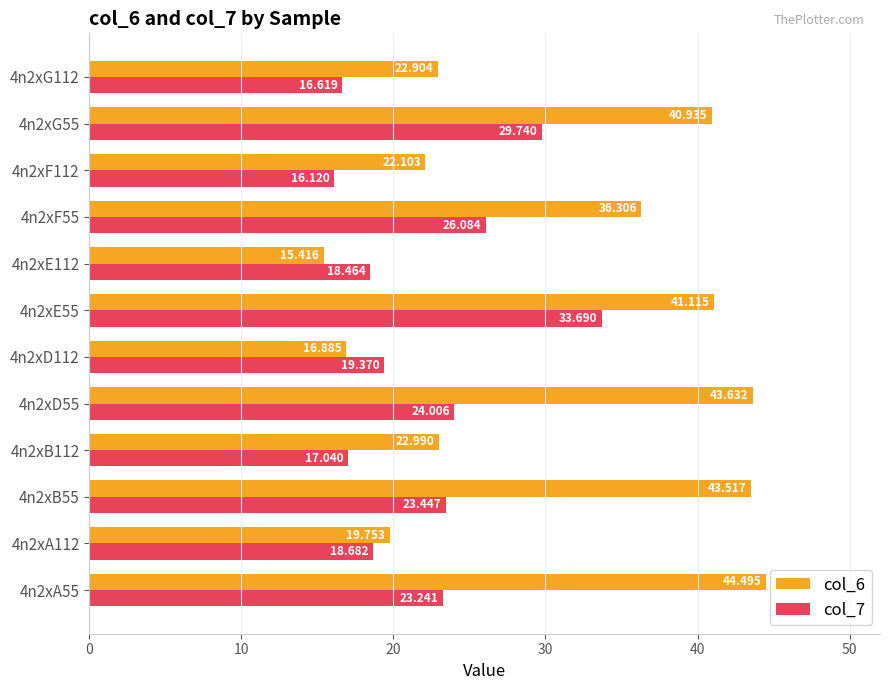

At how many categories does at least one series exceed 38?

5